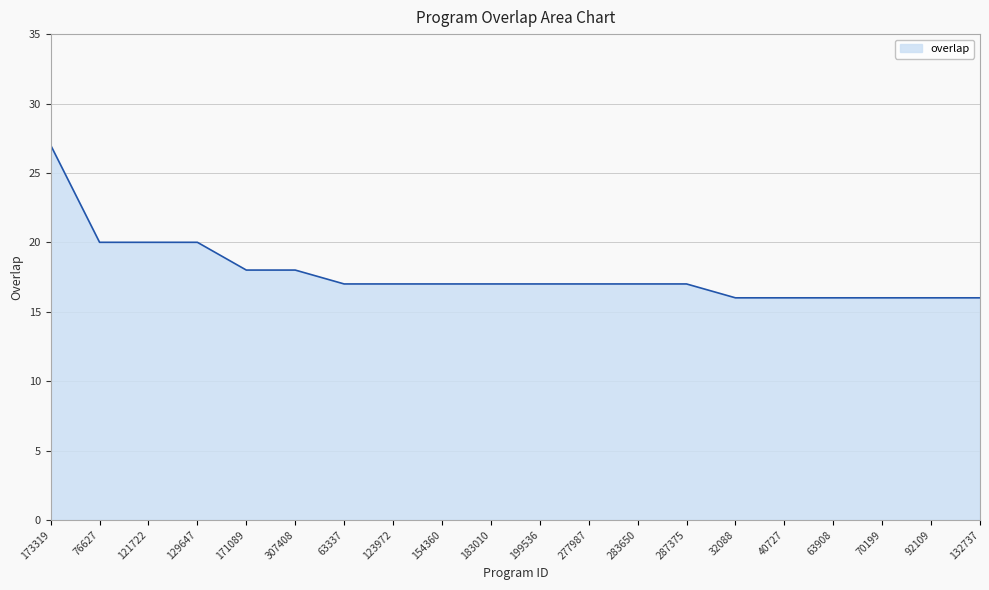

What position from the left is 283650?

13